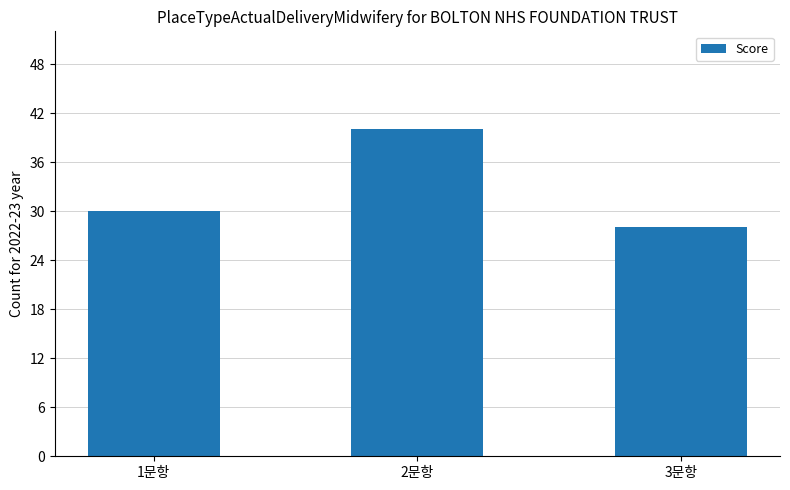

True or false: the data shows 40 at 3문항.

False